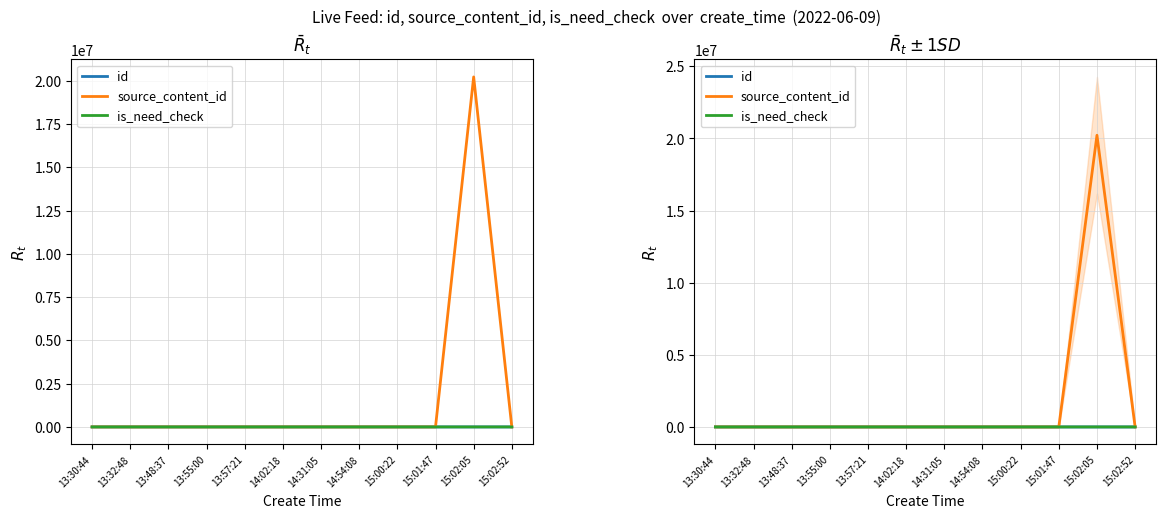

Reading right to left, extract all data points from this chart.

id: 97.0	96.0	95.0	87.0	81.0	58.0	30.0	21.0	19.0	12.0	1.0	0.0
source_content_id: 0.0	20220609.2	0.0	0.0	0.0	0.0	0.0	0.0	0.0	0.0	0.0	0.0
is_need_check: 0.0	50.0	0.0	0.0	0.0	0.0	0.0	0.0	0.0	0.0	0.0	0.0